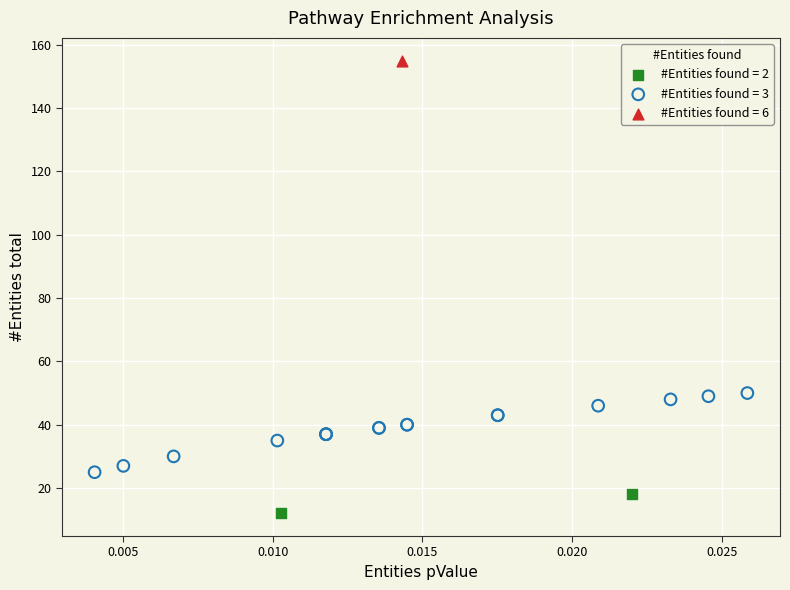

What are all the series names shown in the legend?

#Entities found = 2, #Entities found = 3, #Entities found = 6